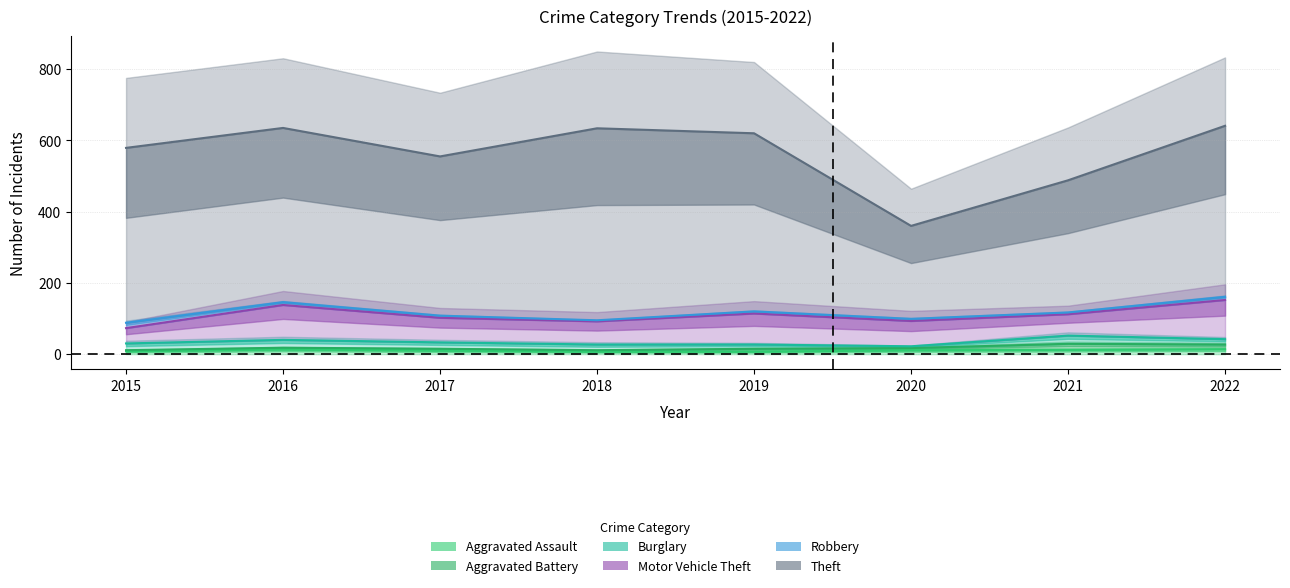

True or false: Theft and Motor Vehicle Theft intersect in this chart.

False